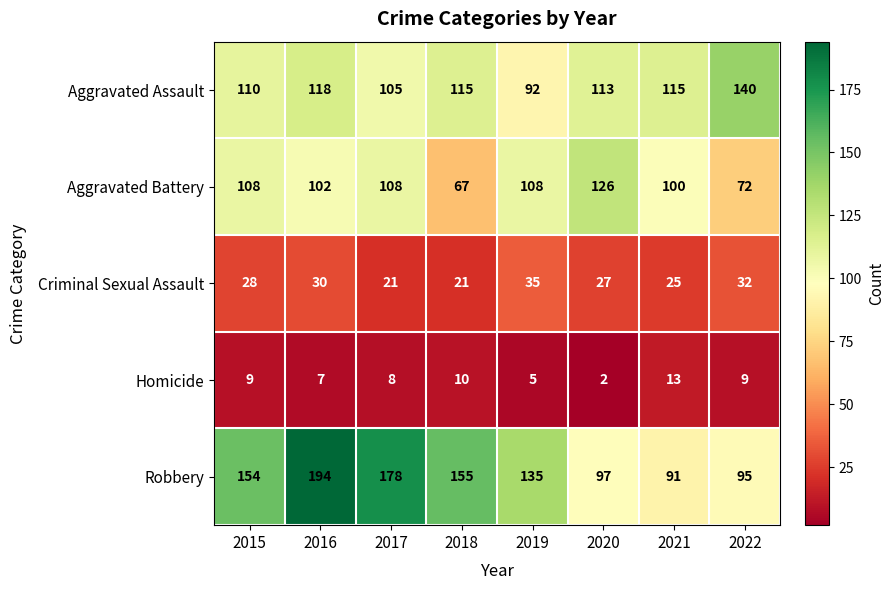

List the labels in order of Robbery value, largest first.

2016, 2017, 2018, 2015, 2019, 2020, 2022, 2021